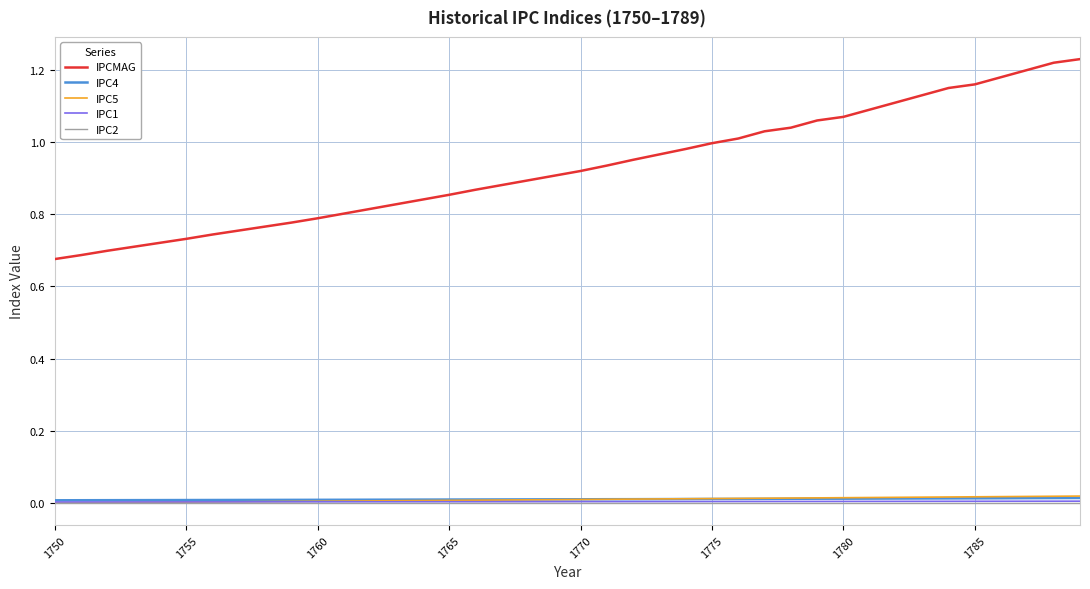

Which series has the largest total across all categories?

IPCMAG